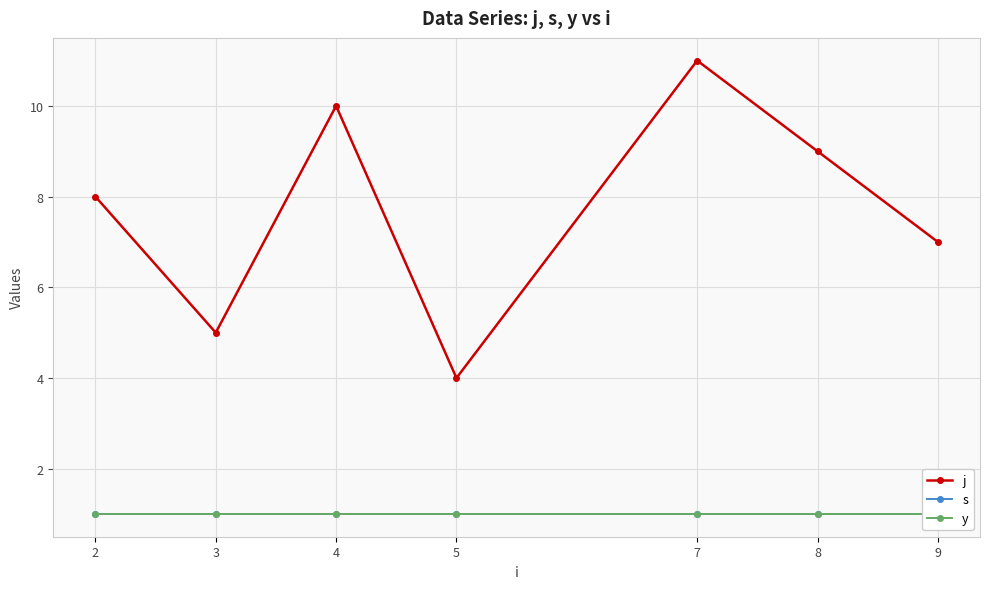

True or false: s has more than 1 points higher than both neighbors.

False